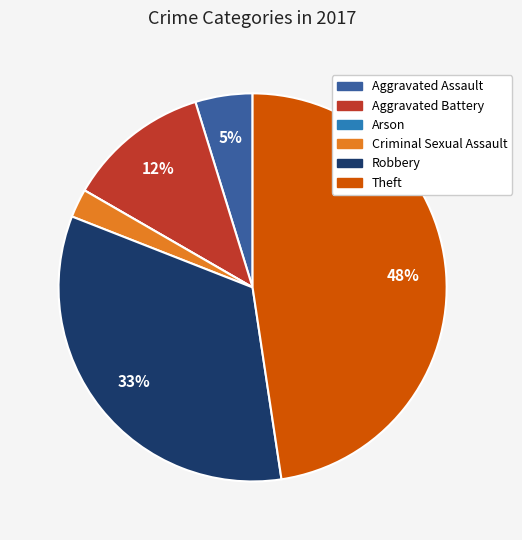

To the nearest percent, what is the difference between the Robbery and Aggravated Battery slice percentages?

21%